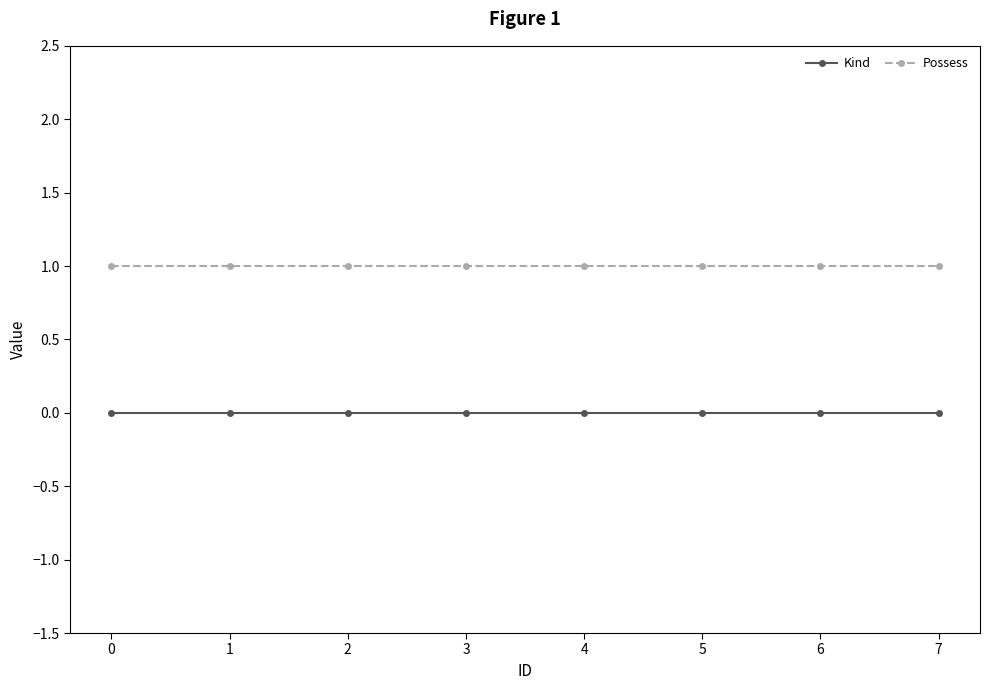

True or false: Possess and Kind intersect in this chart.

False